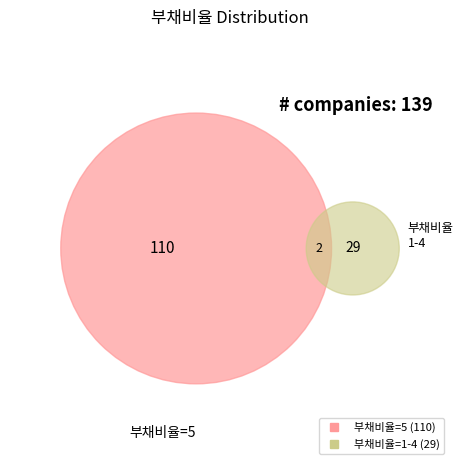

To the nearest percent, what portion does 1 represent?

7%